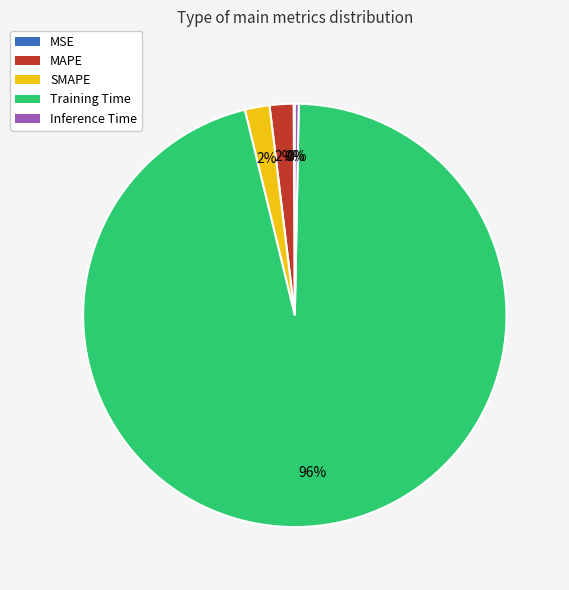

The Training Time slice represents 96% of the pie. True or false?

True